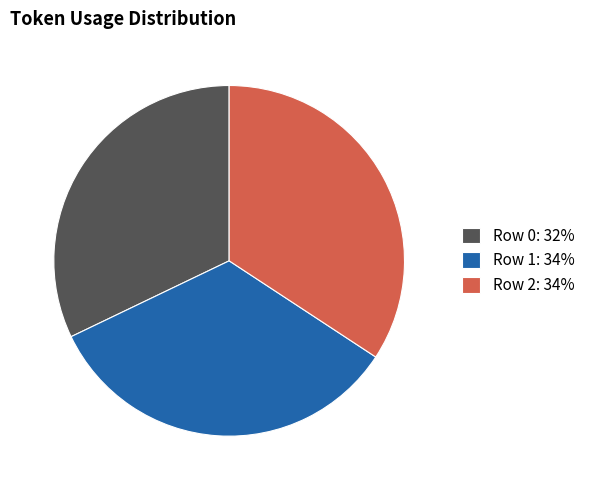

Does Row 1: 34% account for over 50% of the chart?

No